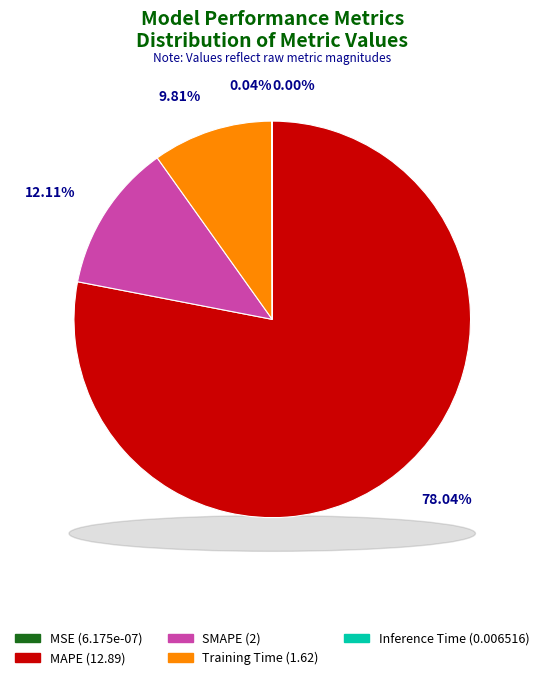

How many segments does this pie chart have?

5